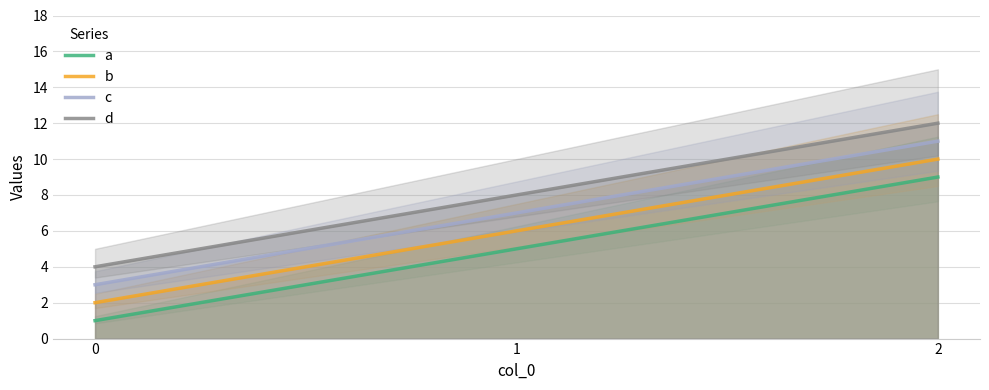

The value of a at 1 is 5. True or false?

True